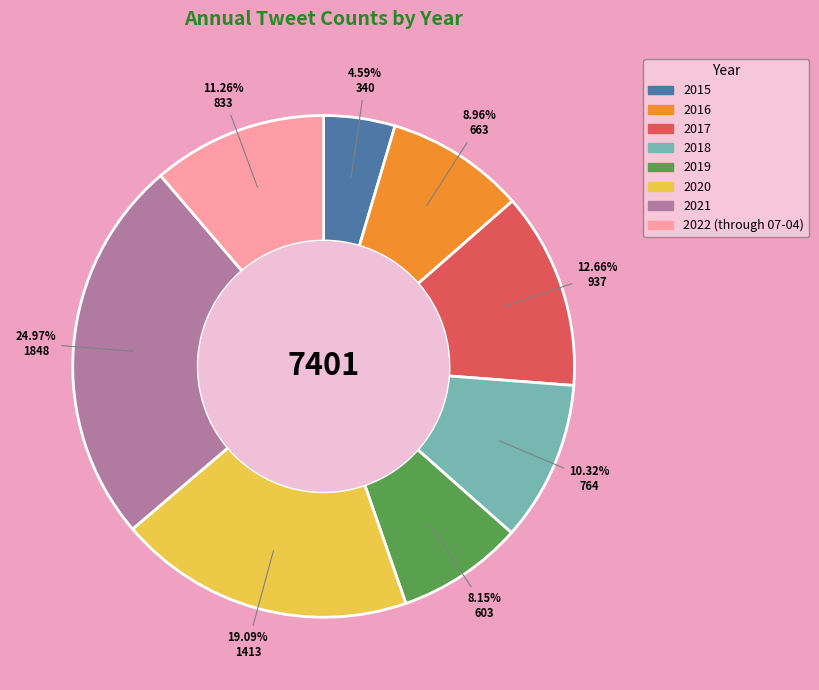

To the nearest percent, what is the combined percentage of 2018 and 2019?

18%